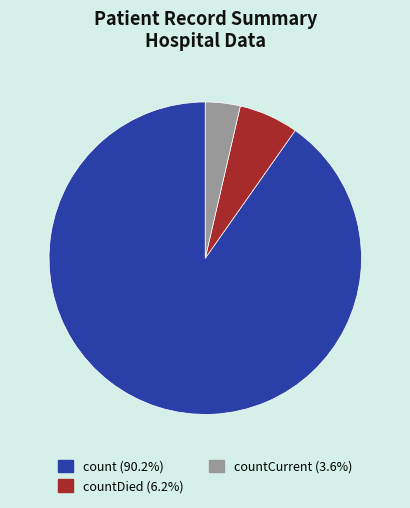

Is there a majority slice in this chart?

Yes